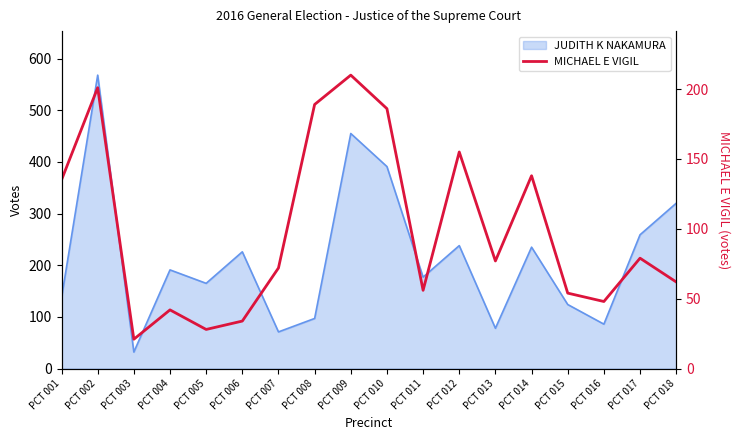

How many values exceed 77?

8